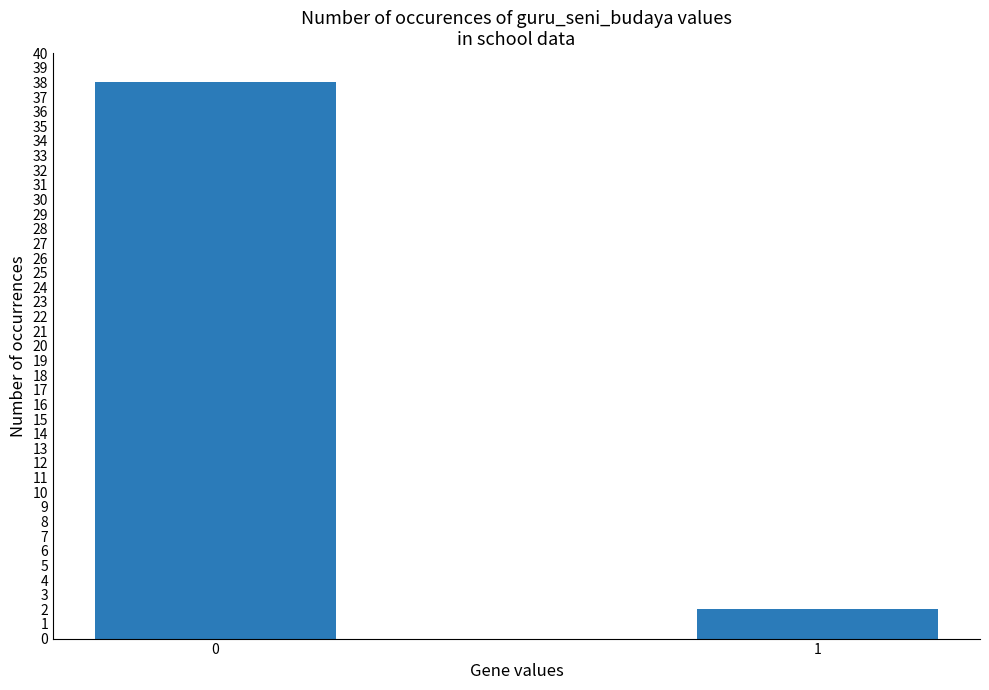

Rank the categories by value from highest to lowest.

0, 1